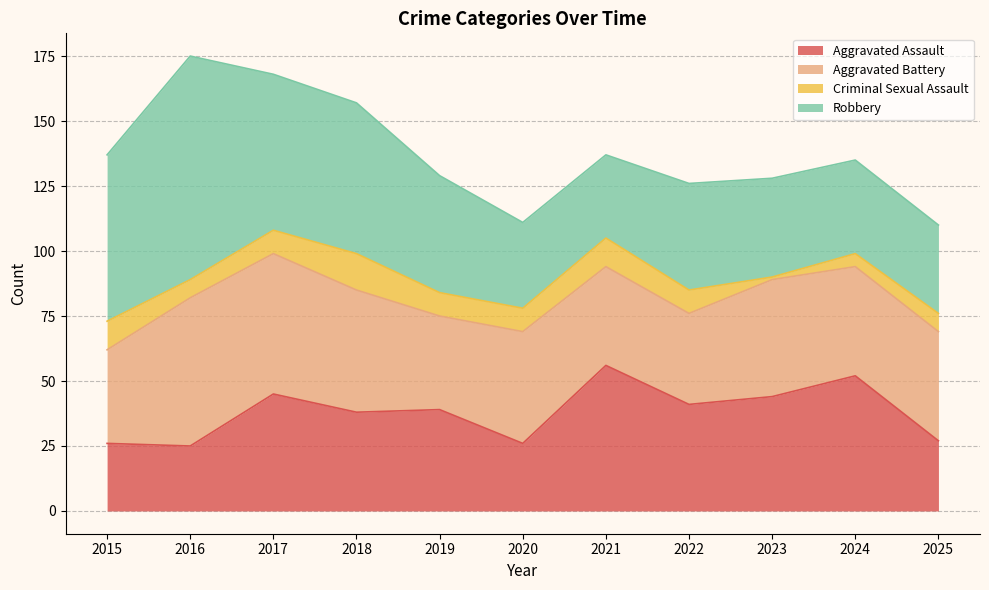

Reading right to left, what are all the values shown in this chart?

Aggravated Assault: 27	52	44	41	56	26	39	38	45	25	26
Aggravated Battery: 42	42	45	35	38	43	36	47	54	57	36
Criminal Sexual Assault: 7	5	1	9	11	9	9	14	9	7	11
Robbery: 34	36	38	41	32	33	45	58	60	86	64